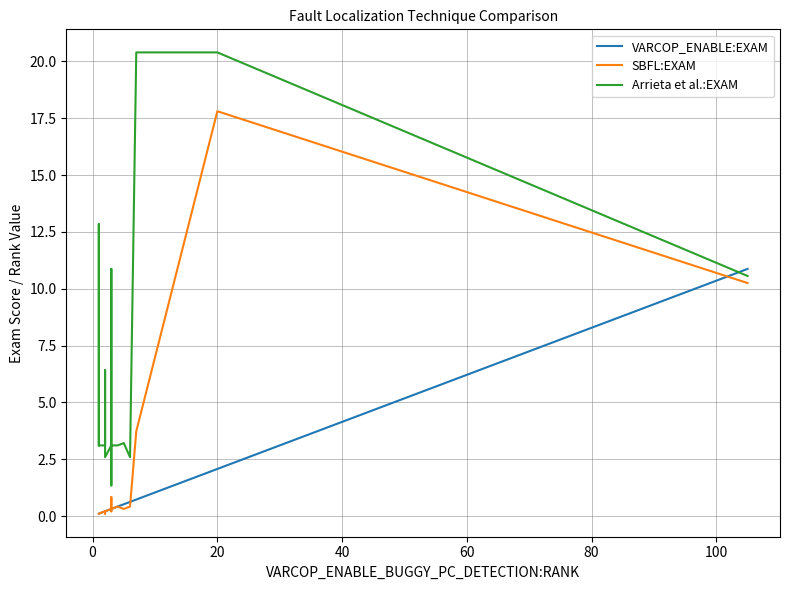

What is the difference between the maximum and minimum values in the SBFL:EXAM series?

17.7